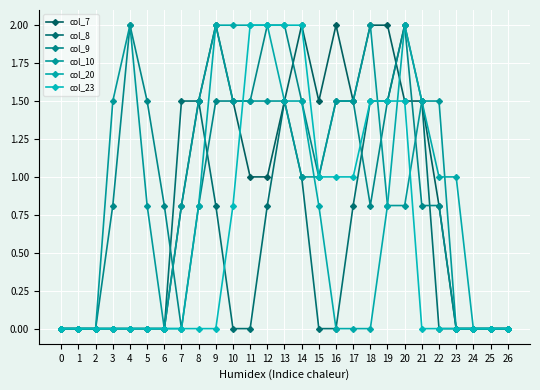

The value of col_20 at 17 is 0.0. True or false?

True